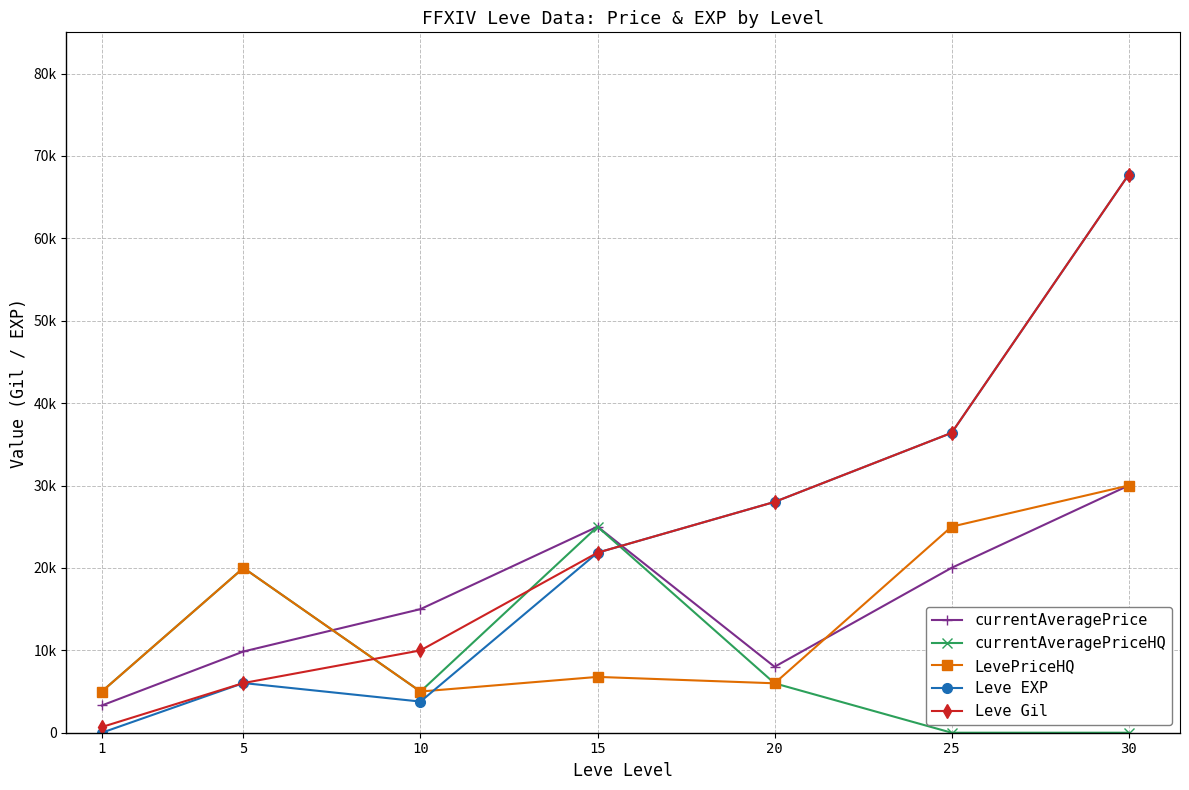

What are all the series names shown in the legend?

currentAveragePrice, currentAveragePriceHQ, LevePriceHQ, Leve EXP, Leve Gil